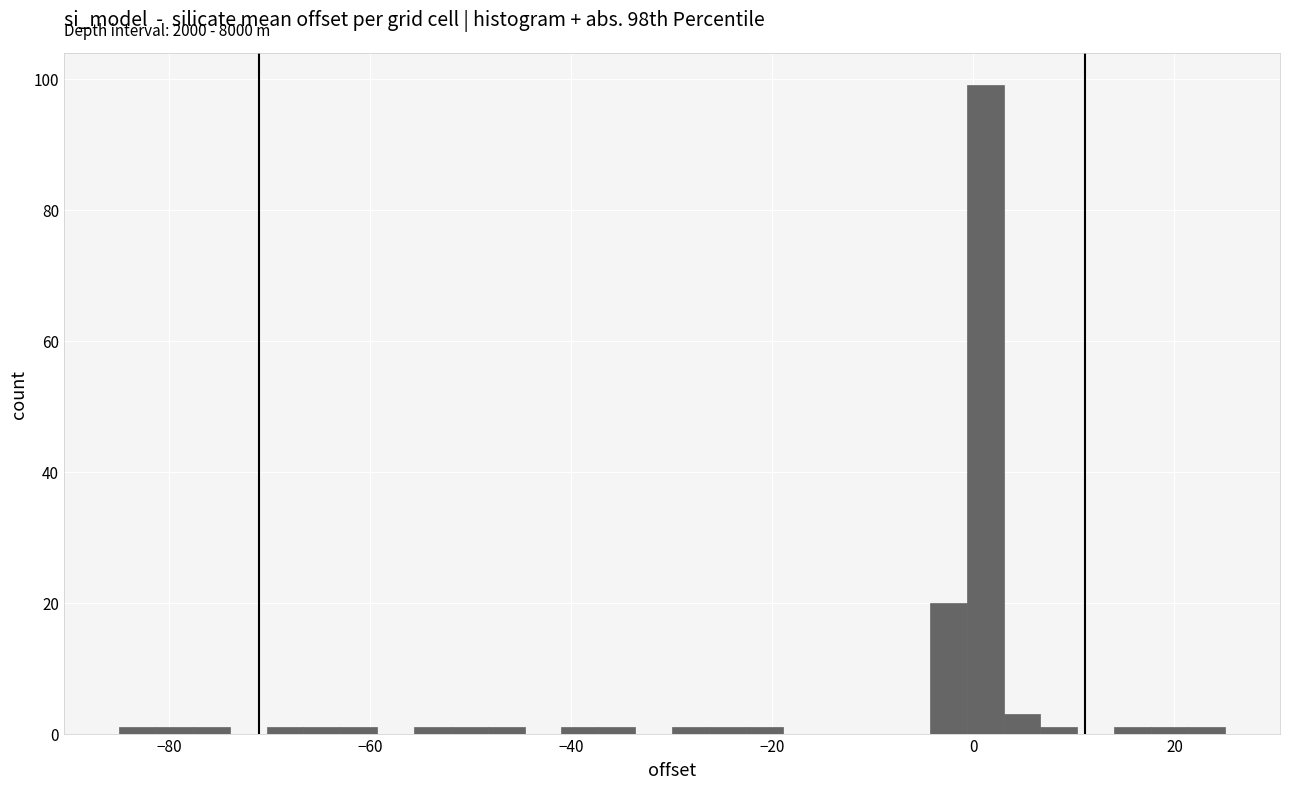

Around what value on the x-axis is the tallest bar? Give the approximate position of its centre, as read against the axis.

2